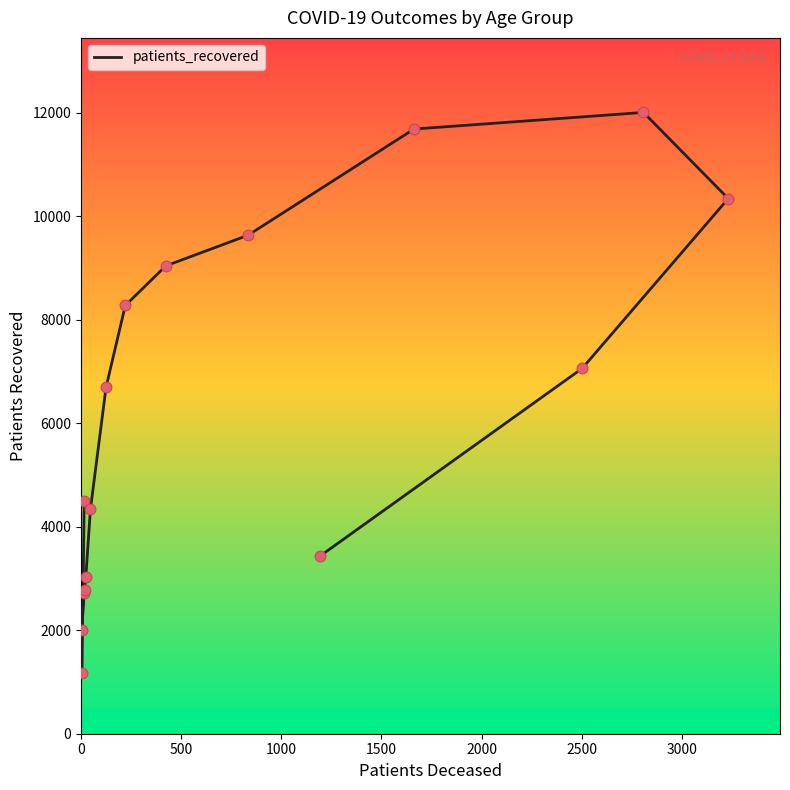

What is the ratio of the value at 2500 to the value at 3000?

0.7